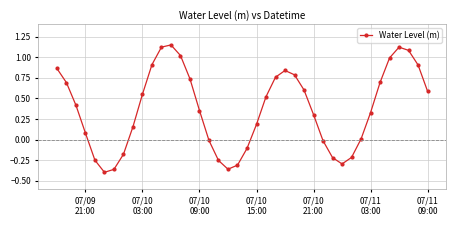

True or false: there are more than 0 points higher than both neighbors.

True